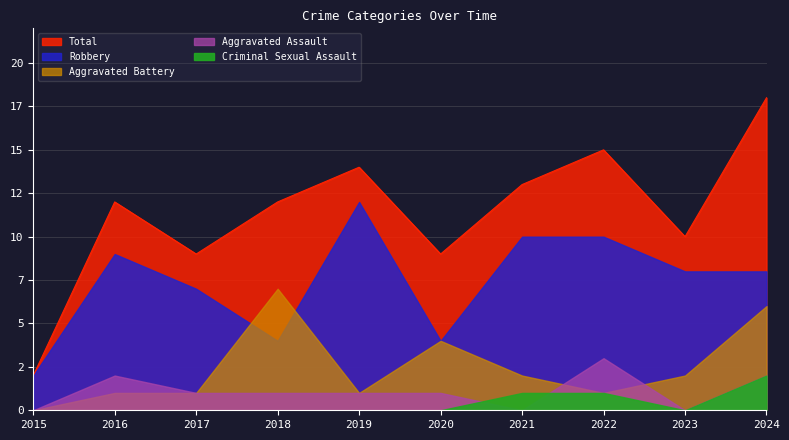

What are all the series names shown in the legend?

Aggravated Assault, Aggravated Battery, Criminal Sexual Assault, Robbery, Total